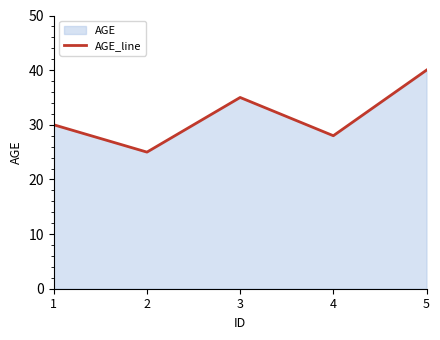

The value at 3 is 35. True or false?

True